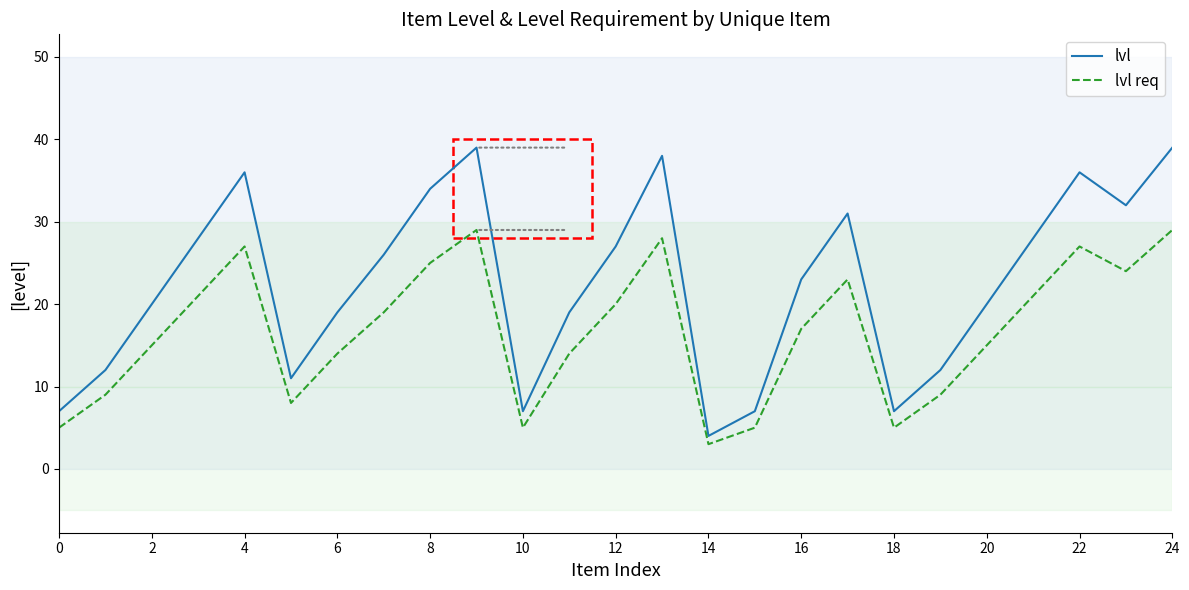

What is the highest value of the lvl series?

39